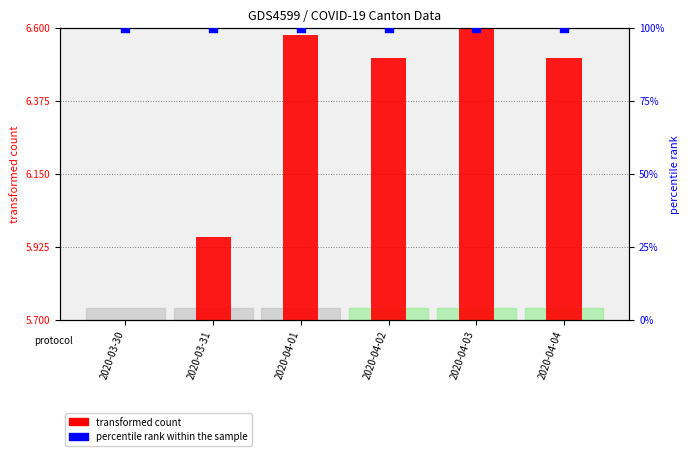

Which series contains the highest Y value?

percentile rank within the sample